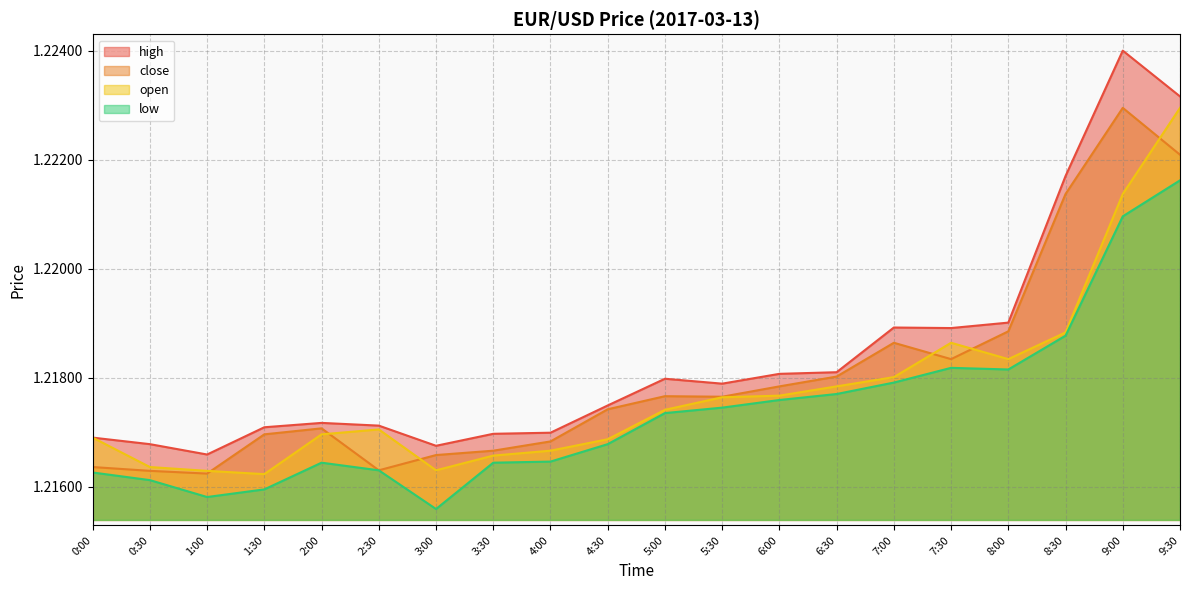

Which series changed the most between 1:30 and 4:00?

low